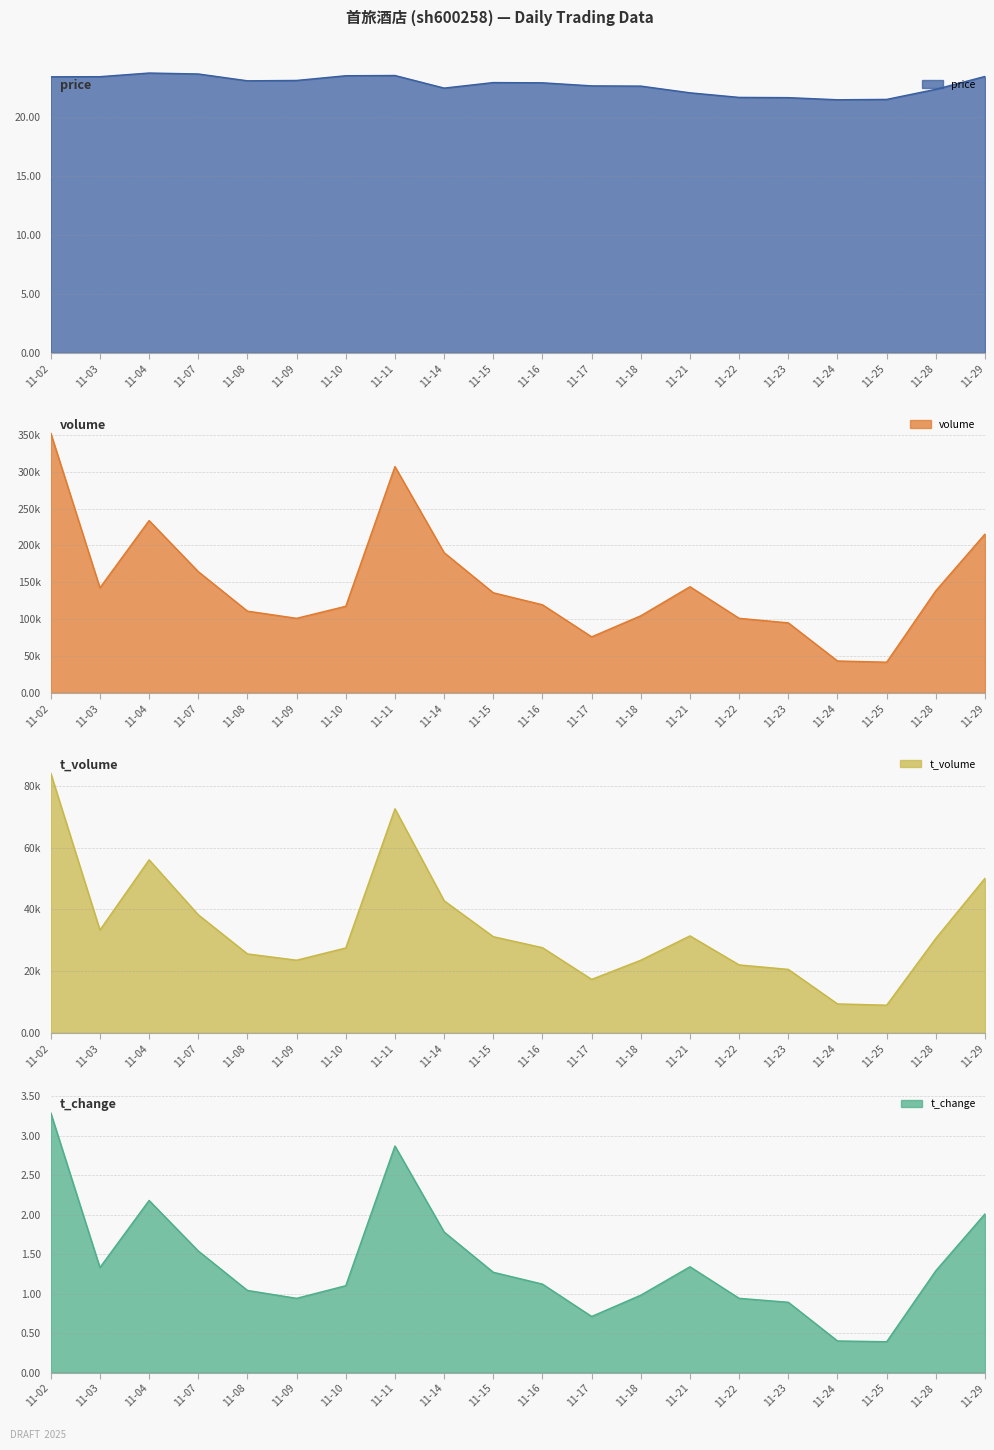

What is the lowest value of the price series?

21.5